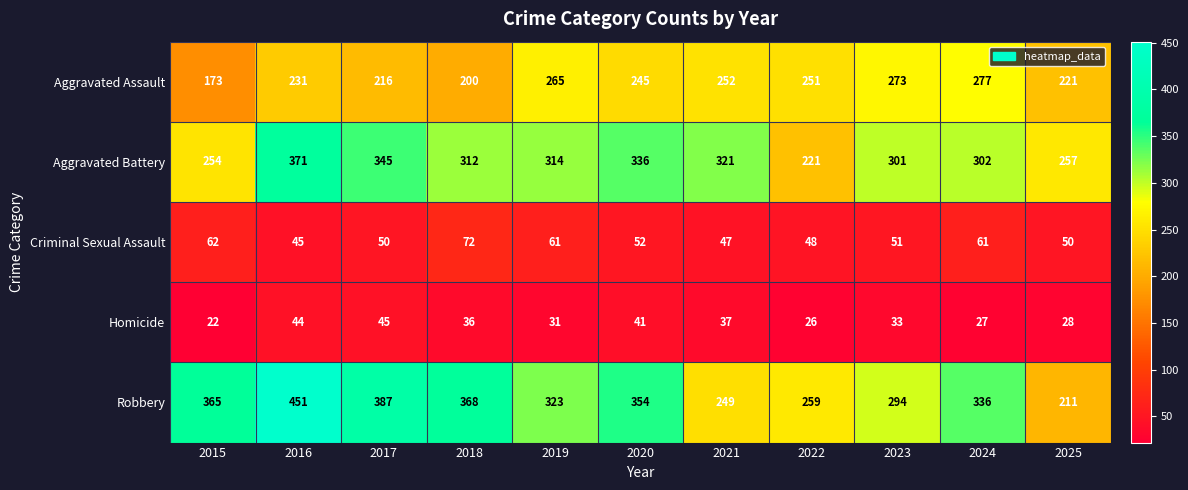

What is the approximate value of Aggravated Assault at 2025, to the nearest 5?

220